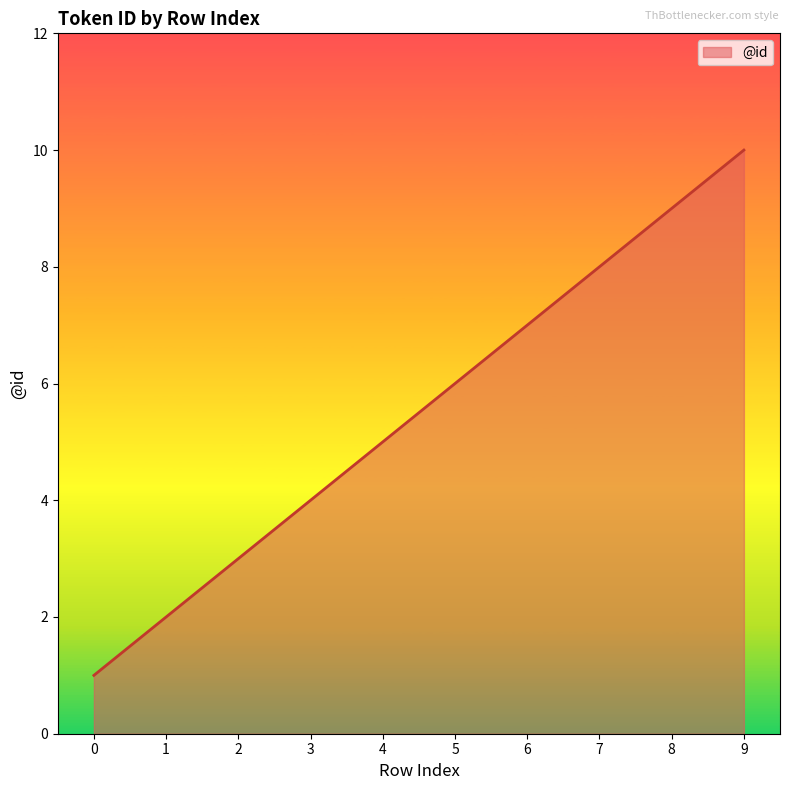

What is the difference between the maximum and minimum values?

9